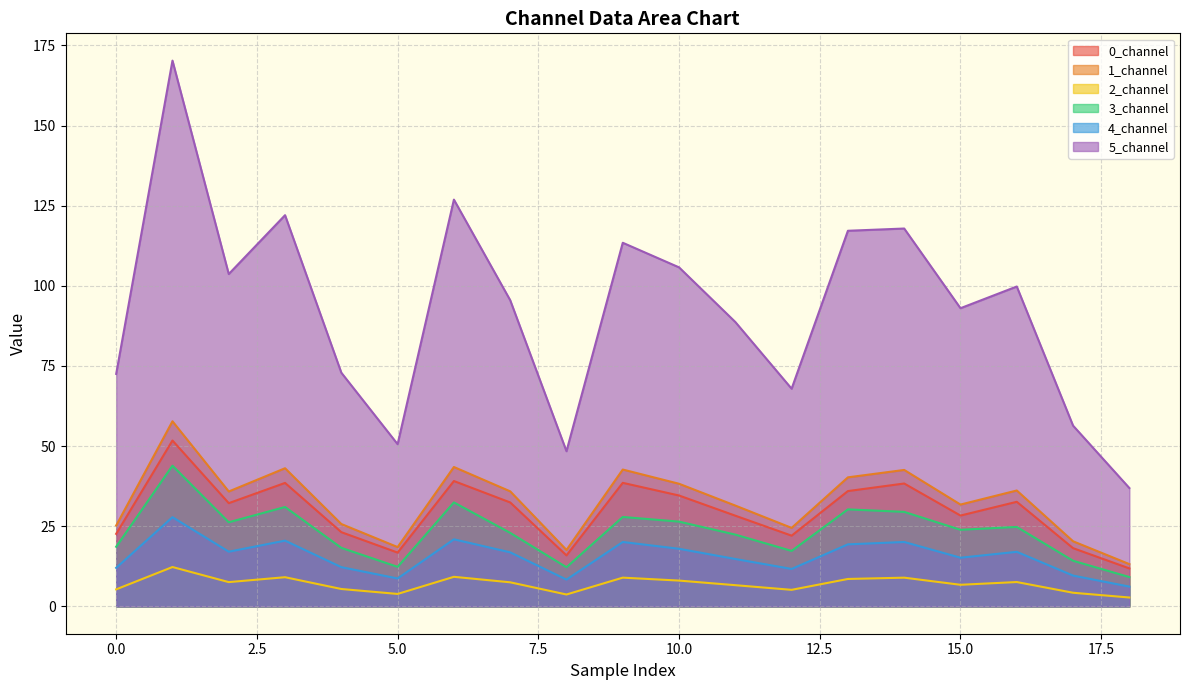

What is the difference between the second highest and second lowest values in the 3_channel series?

20.2